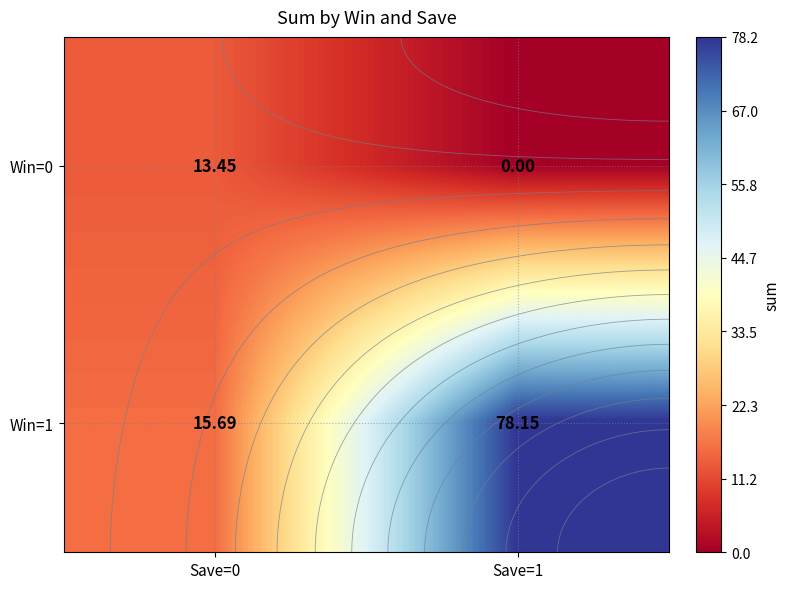

At which label does Win=0 reach its minimum?

Save=1